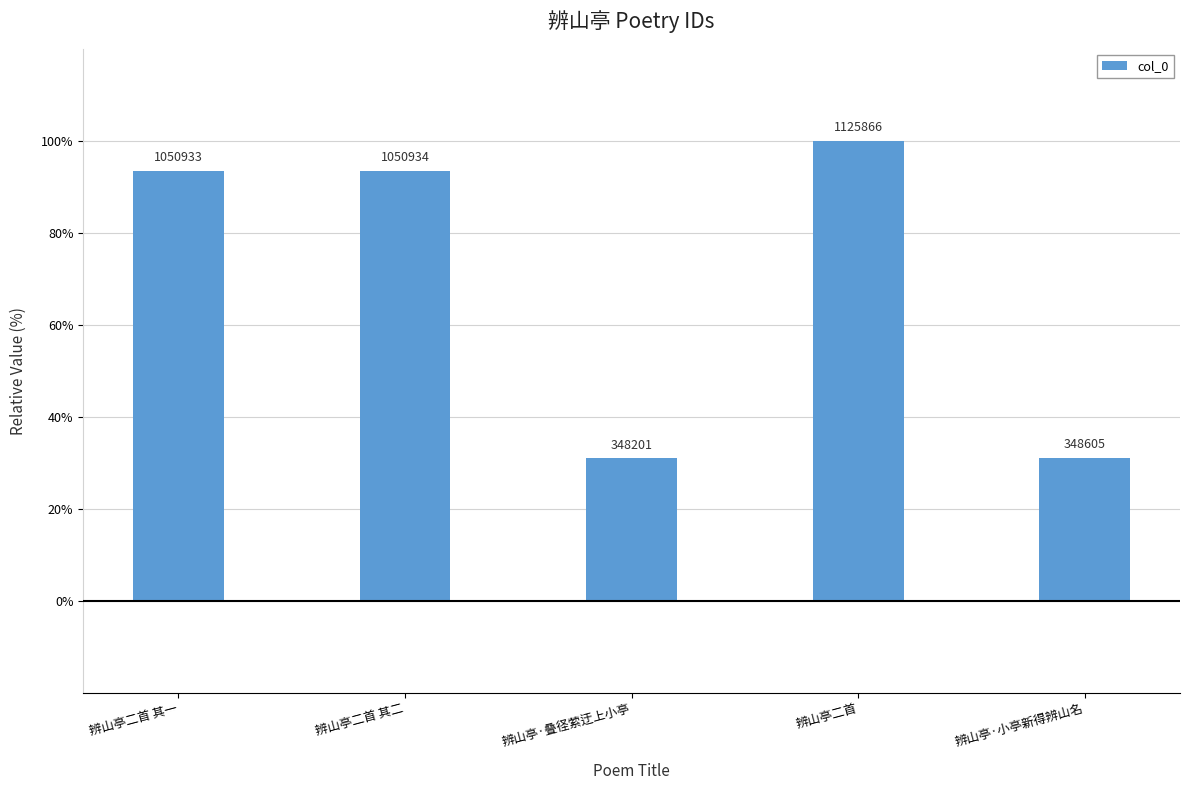

Are the bars horizontal?

No